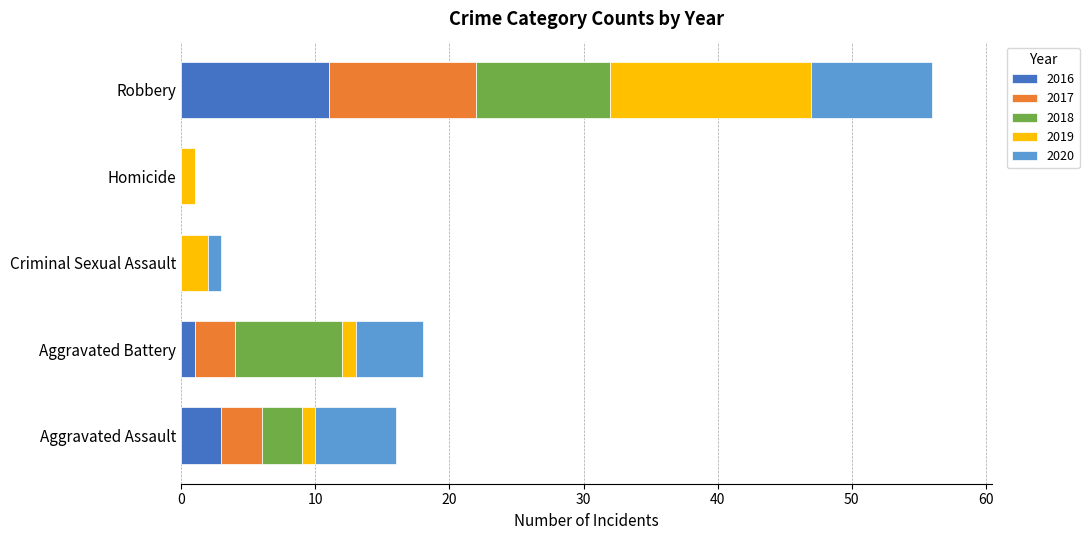

At which category is the sum across all series the highest?

Robbery